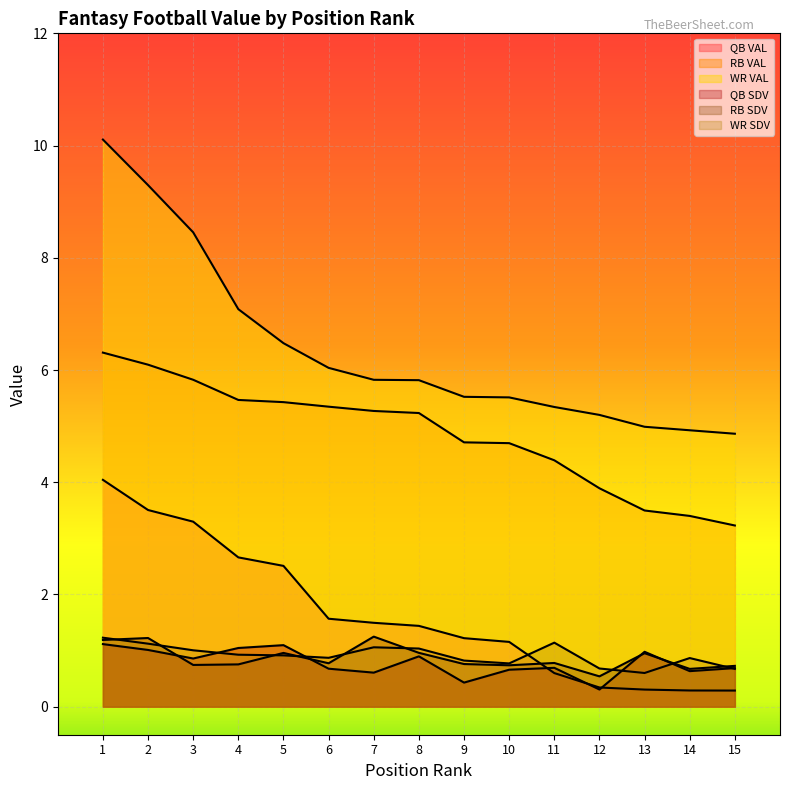

At which label does RB SDV reach its peak?

7